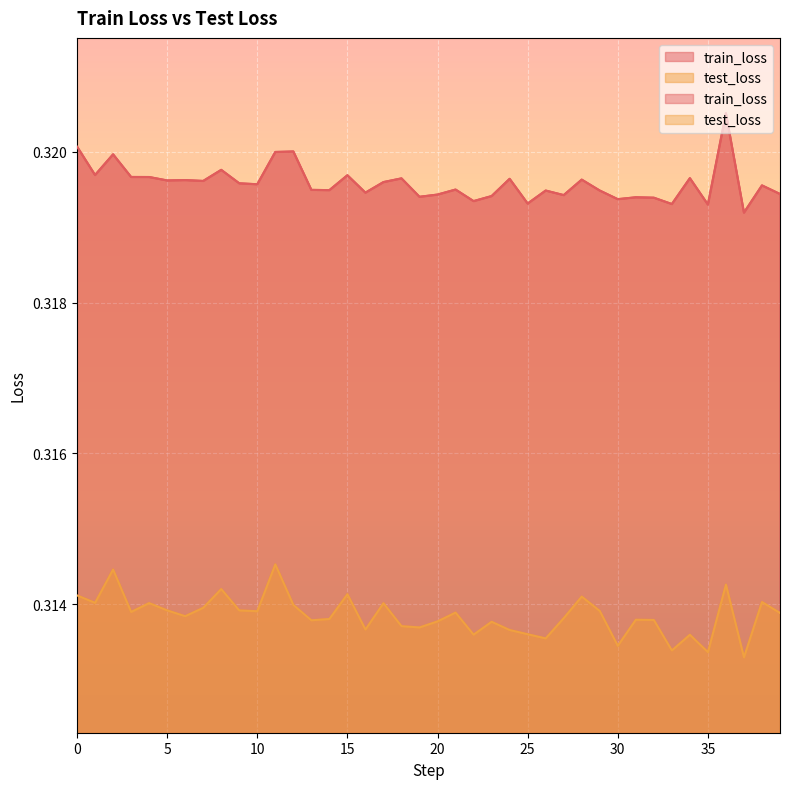

True or false: train_loss and test_loss intersect in this chart.

False